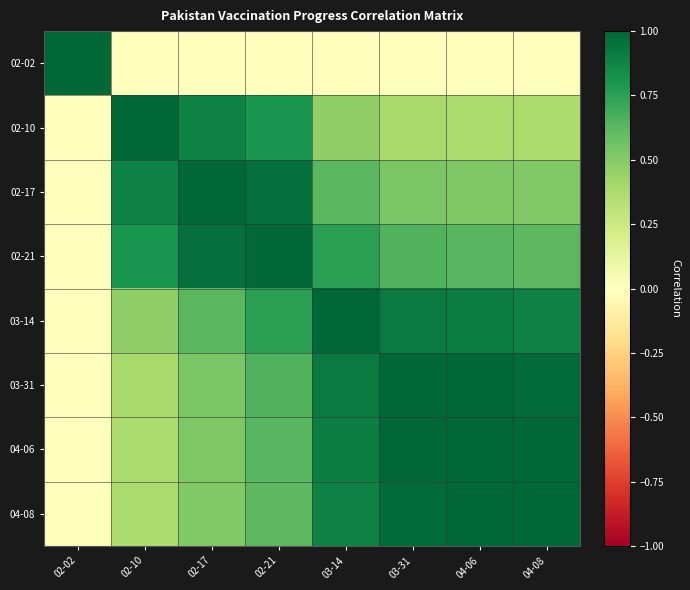

Between 02-02 and 03-14, which is larger?

02-02